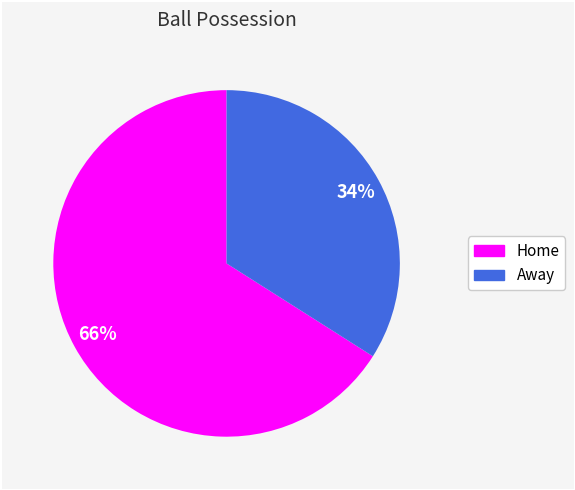

Does any single category account for the majority?

Yes